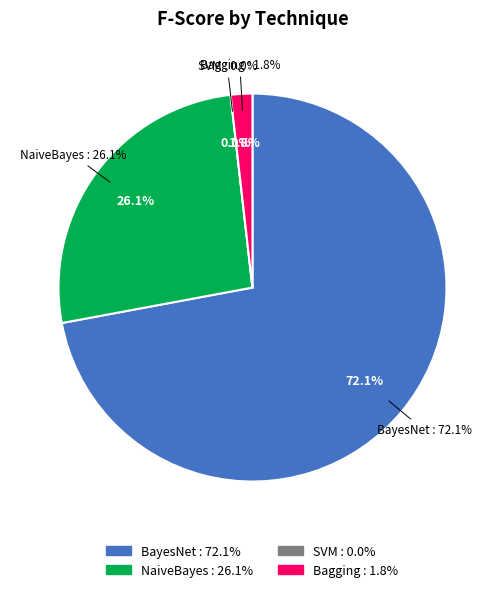

What percentage do NaiveBayes and BayesNet together represent?

98.2%